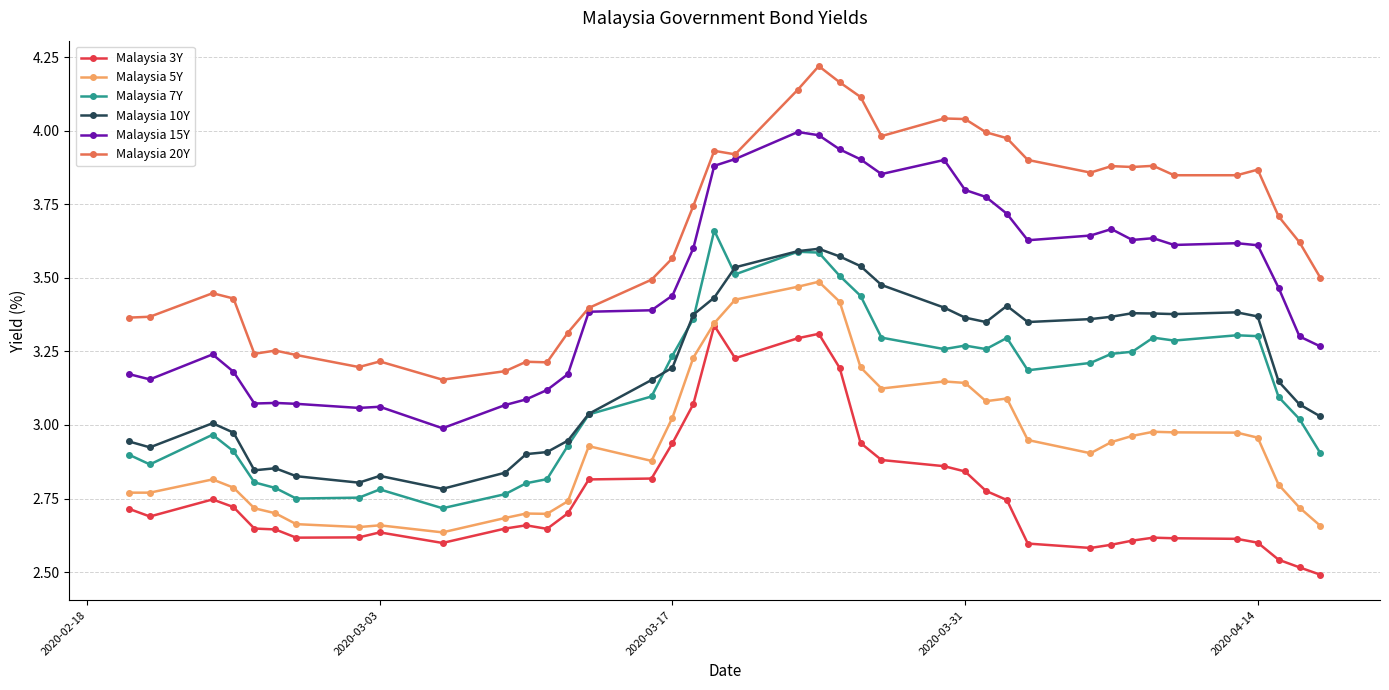

True or false: Malaysia 7Y and Malaysia 5Y cross at least once.

False